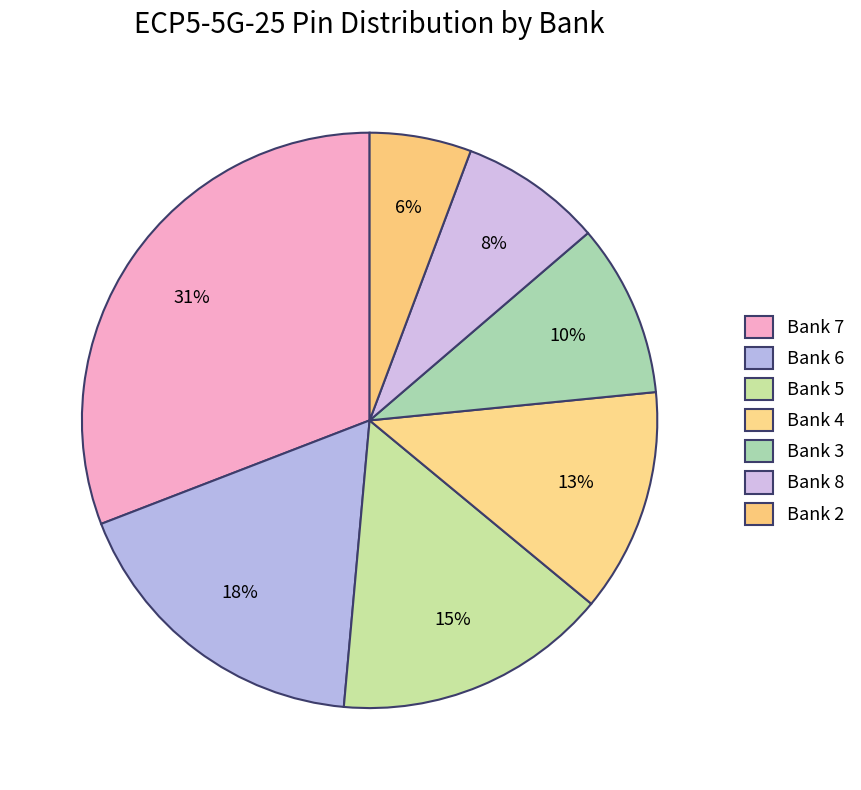

Rank the categories by value from lowest to highest.

2, 8, 3, 4, 5, 6, 7